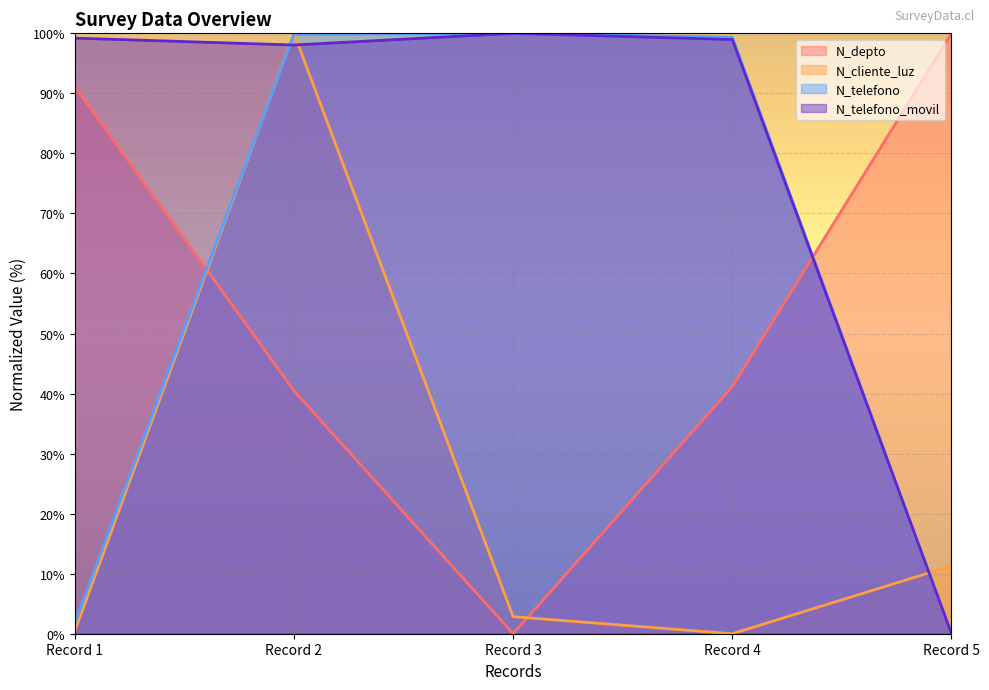

The N_telefono_movil series shows 98.1 at Record 2. True or false?

True